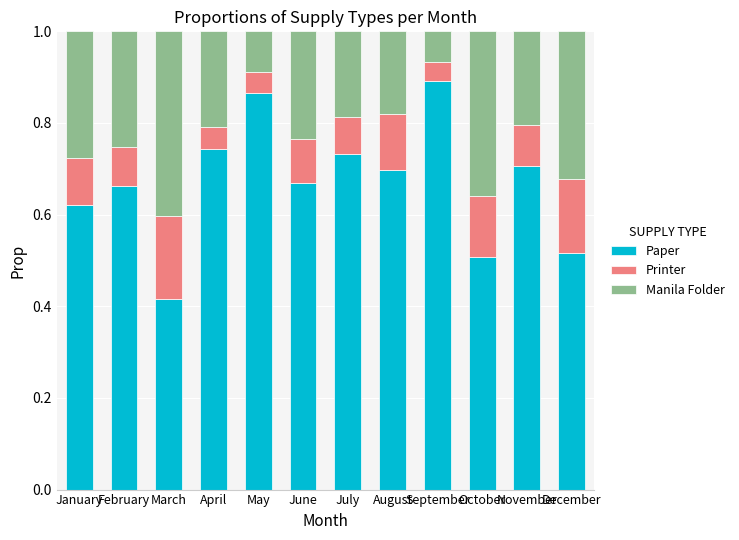

What is the sum of all Paper values?

8.0